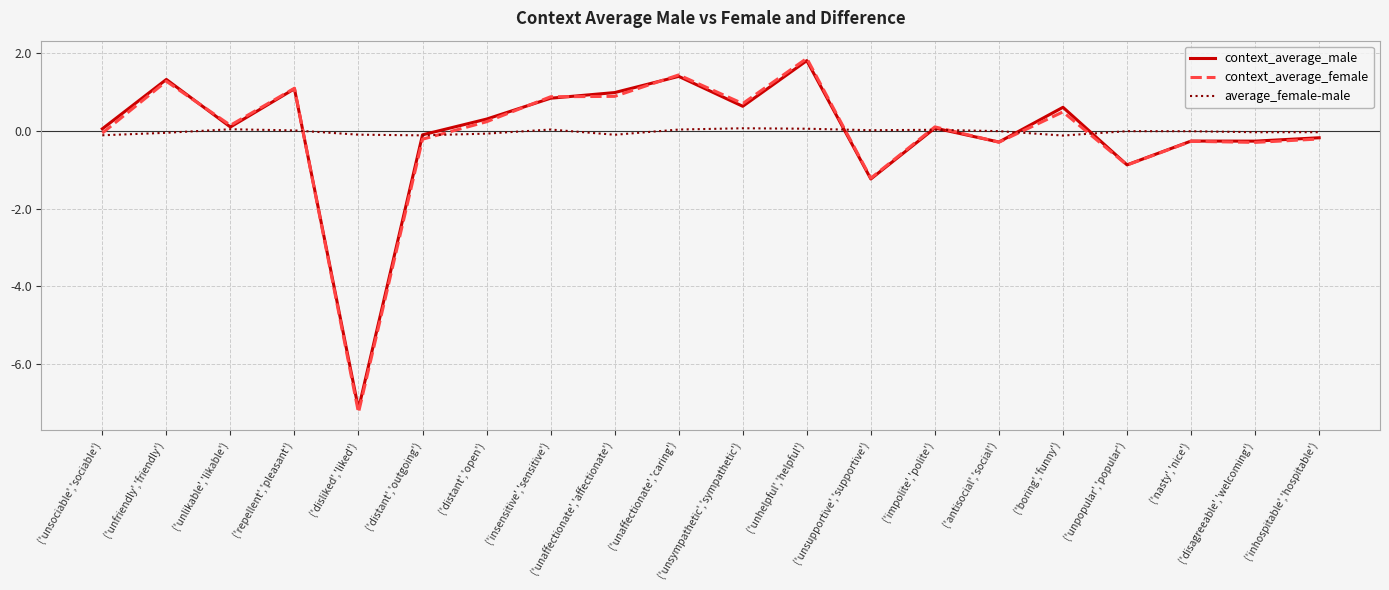

What is the average value of the context_average_female series?

-0.1